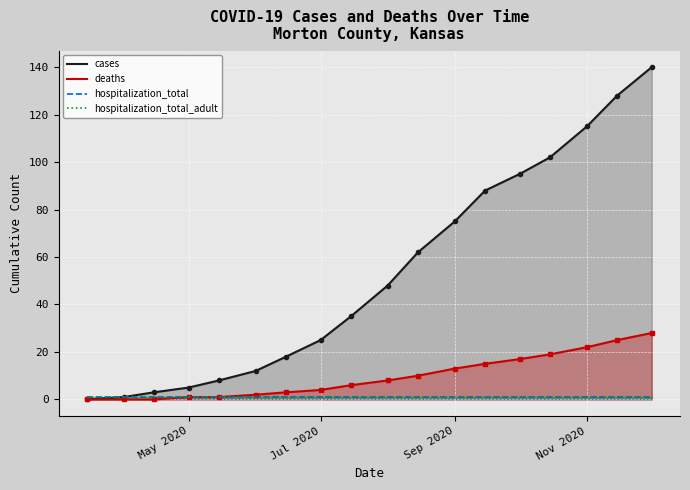

What is the total value across all series at 2020-12-01?

168